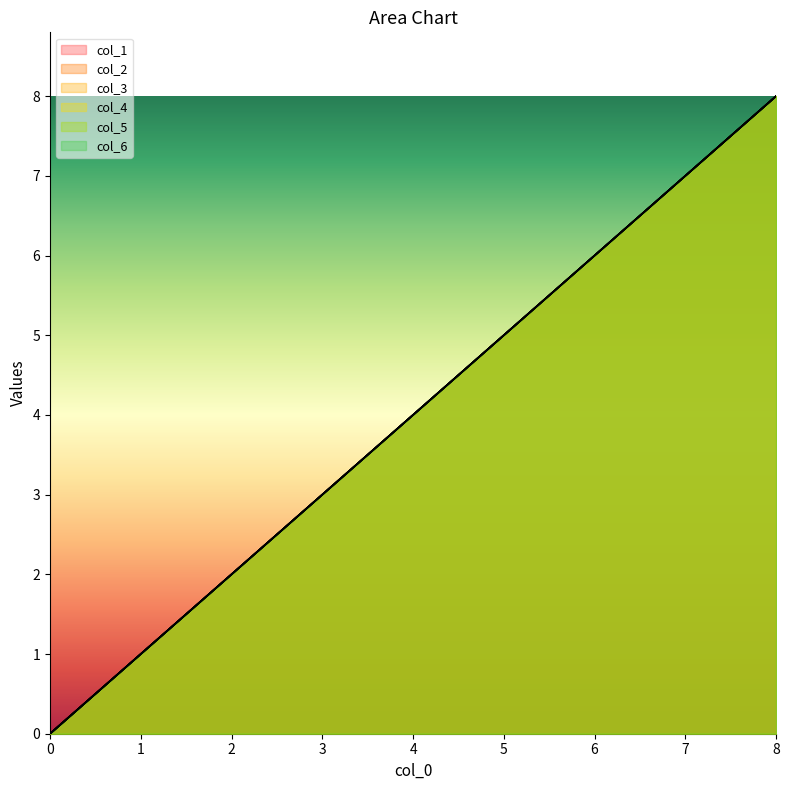

Rank the categories by col_1 value from lowest to highest.

0, 1, 2, 3, 4, 5, 6, 7, 8